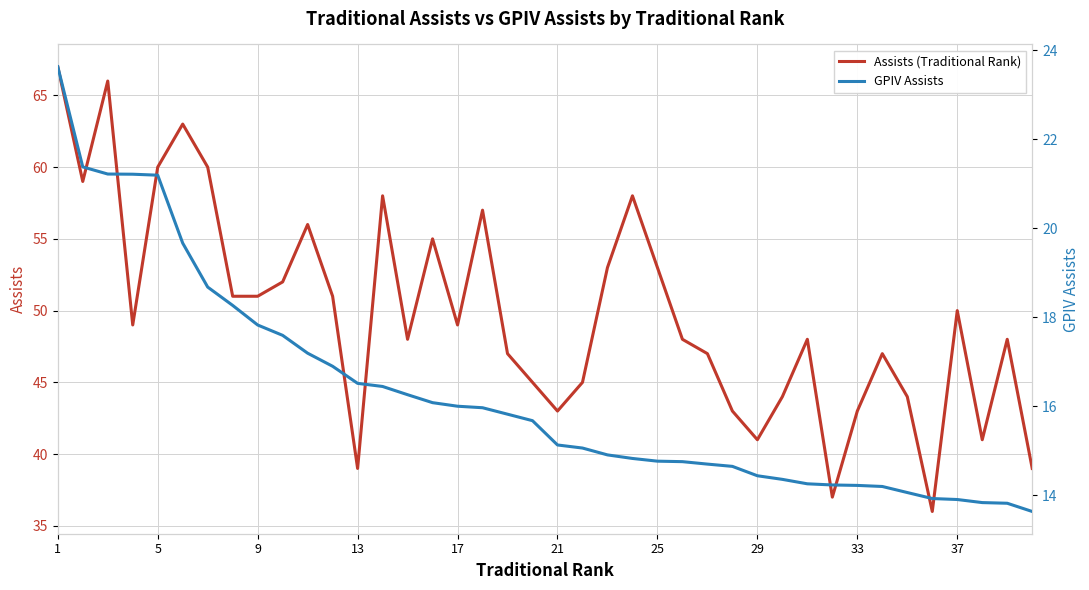

Which series has the largest total across all categories?

Assists (Traditional Rank)